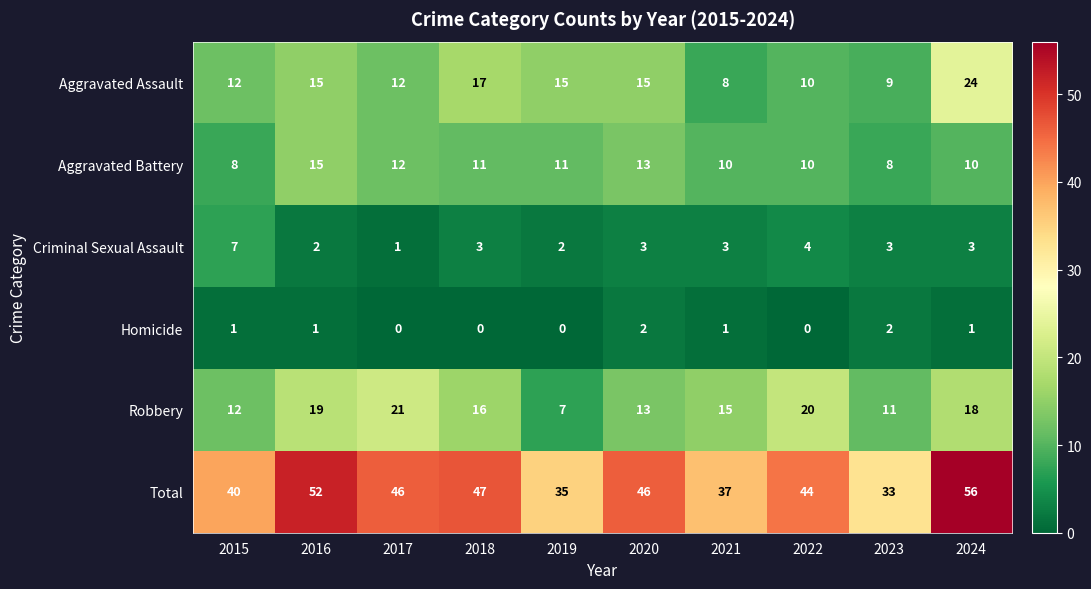

How many categories are shown in the chart?

10